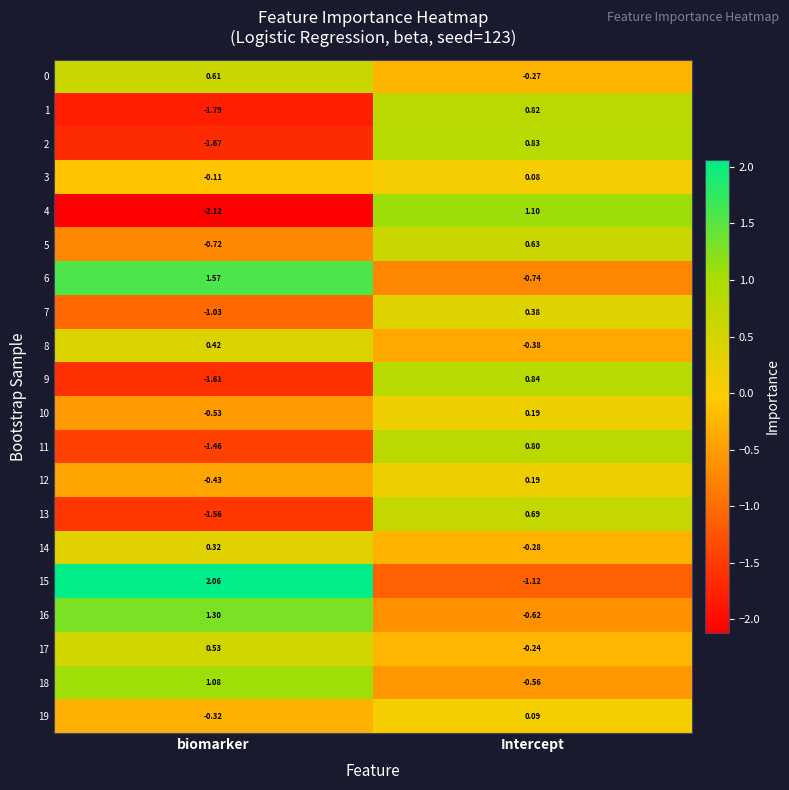

How many data points in 18 are above 1?

1